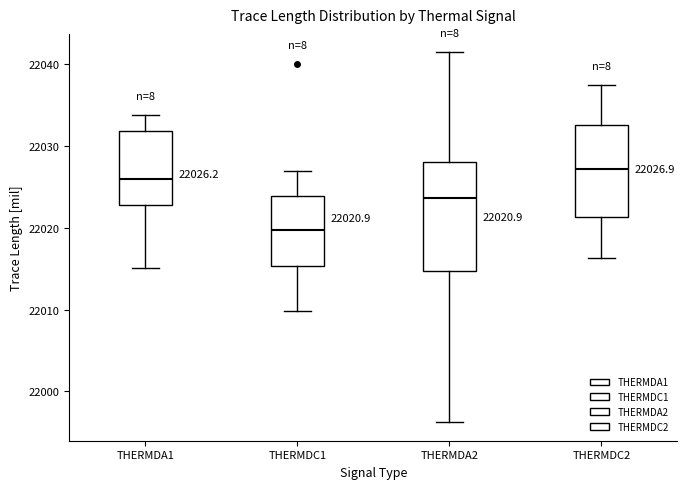

Which box has the lowest median line?

THERMDC1